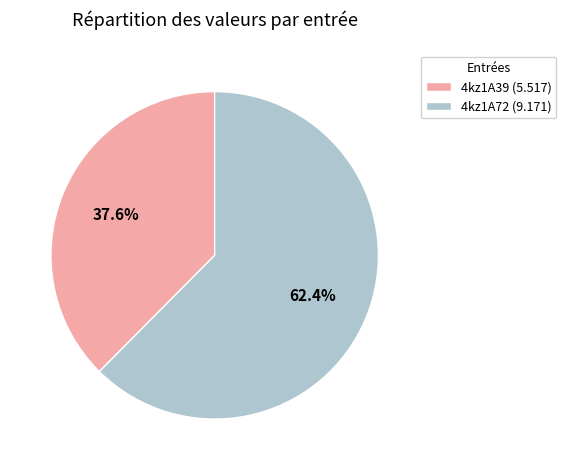

How many segments does this pie chart have?

2